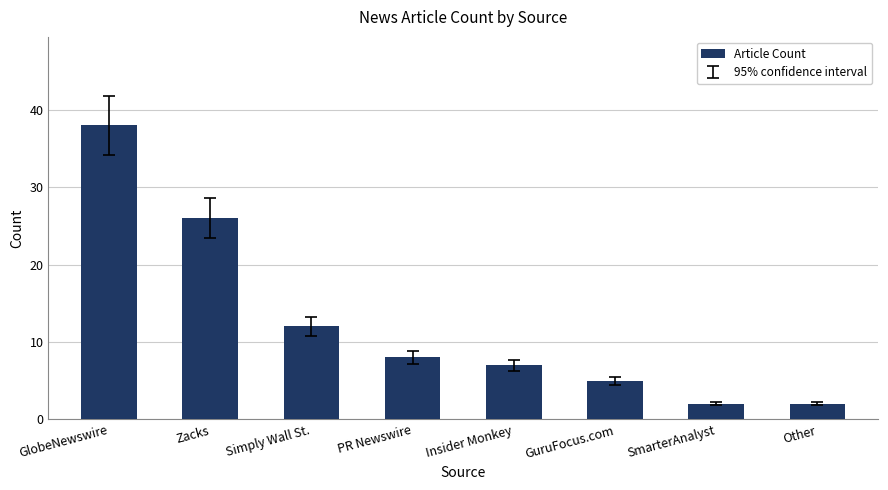

Does the chart contain any negative values?

No